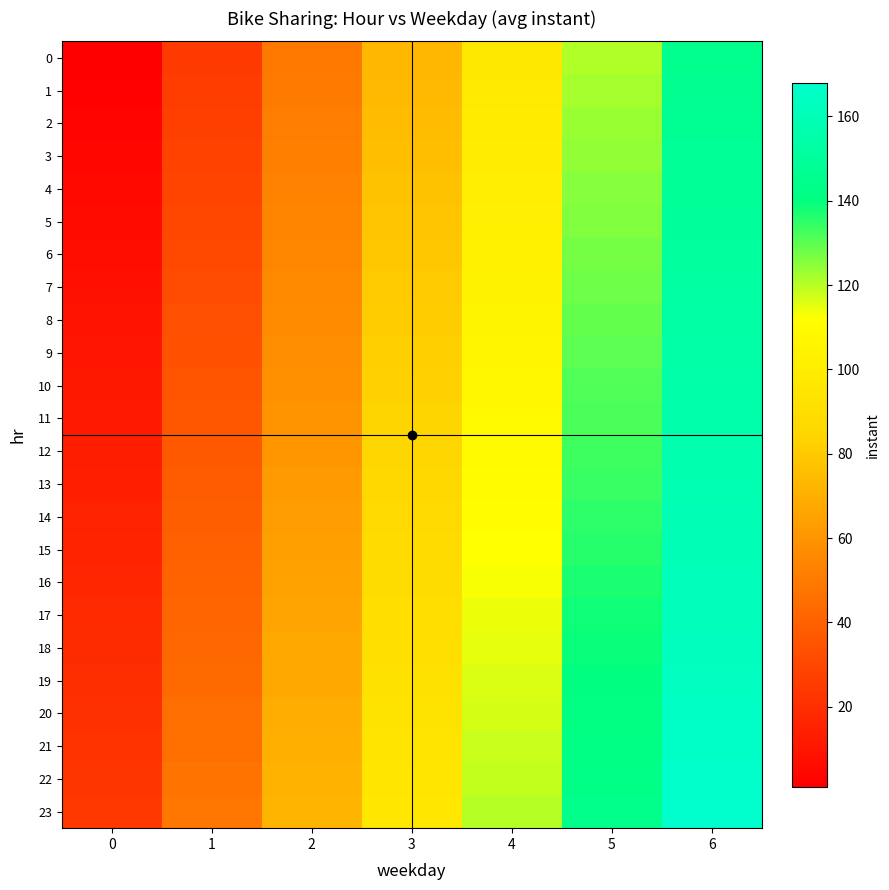

Reading left to right, list all the values displayed in this chart.

0: 0=1	1=25	2=49	3=73	4=97	5=121	6=145
1: 0=2	1=26	2=50	3=74	4=98	5=122	6=146
2: 0=3	1=27	2=51	3=75	4=99	5=123	6=147
3: 0=4	1=28	2=52	3=76	4=100	5=124	6=148
4: 0=5	1=29	2=53	3=77	4=101	5=125	6=149
5: 0=6	1=30	2=54	3=78	4=102	5=126	6=150
6: 0=7	1=31	2=55	3=79	4=103	5=127	6=151
7: 0=8	1=32	2=56	3=80	4=104	5=128	6=152
8: 0=9	1=33	2=57	3=81	4=105	5=129	6=153
9: 0=10	1=34	2=58	3=82	4=106	5=130	6=154
10: 0=11	1=35	2=59	3=83	4=107	5=131	6=155
11: 0=12	1=36	2=60	3=84	4=108	5=132	6=156
12: 0=13	1=37	2=61	3=85	4=109	5=133	6=157
13: 0=14	1=38	2=62	3=86	4=110	5=134	6=158
14: 0=15	1=39	2=63	3=87	4=111	5=135	6=159
15: 0=16	1=40	2=64	3=88	4=112	5=136	6=160
16: 0=17	1=41	2=65	3=89	4=113	5=137	6=161
17: 0=18	1=42	2=66	3=90	4=114	5=138	6=162
18: 0=19	1=43	2=67	3=91	4=115	5=139	6=163
19: 0=20	1=44	2=68	3=92	4=116	5=140	6=164
20: 0=21	1=45	2=69	3=93	4=117	5=141	6=165
21: 0=22	1=46	2=70	3=94	4=118	5=142	6=166
22: 0=23	1=47	2=71	3=95	4=119	5=143	6=167
23: 0=24	1=48	2=72	3=96	4=120	5=144	6=168